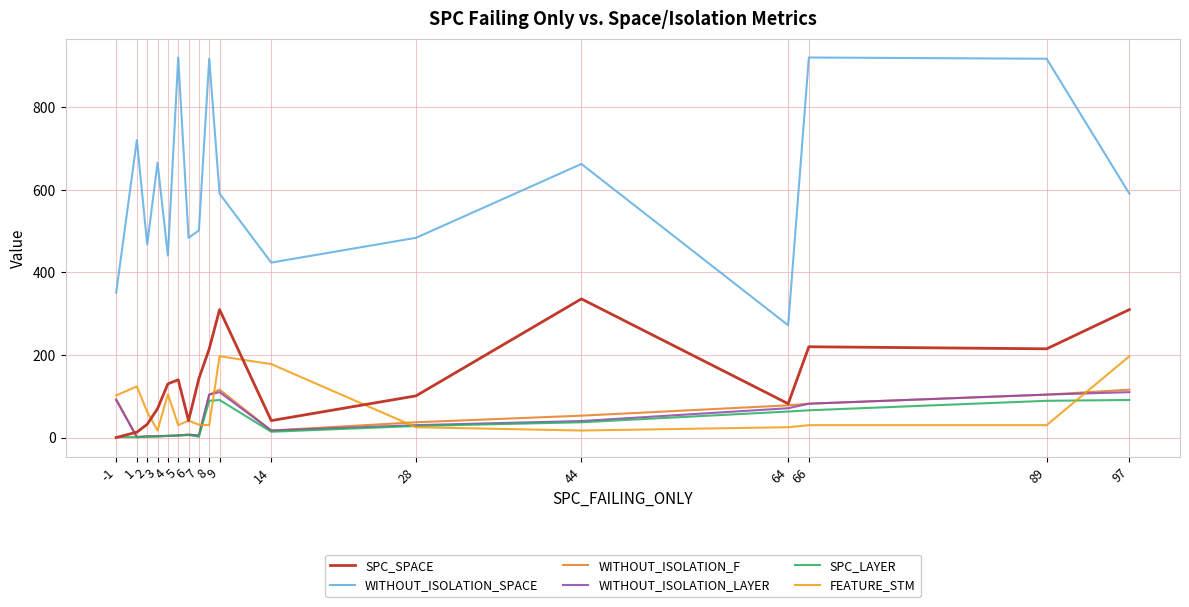

Is the value of WITHOUT_ISOLATION_LAYER at 8 greater than the value of WITHOUT_ISOLATION_F at 2?

Yes